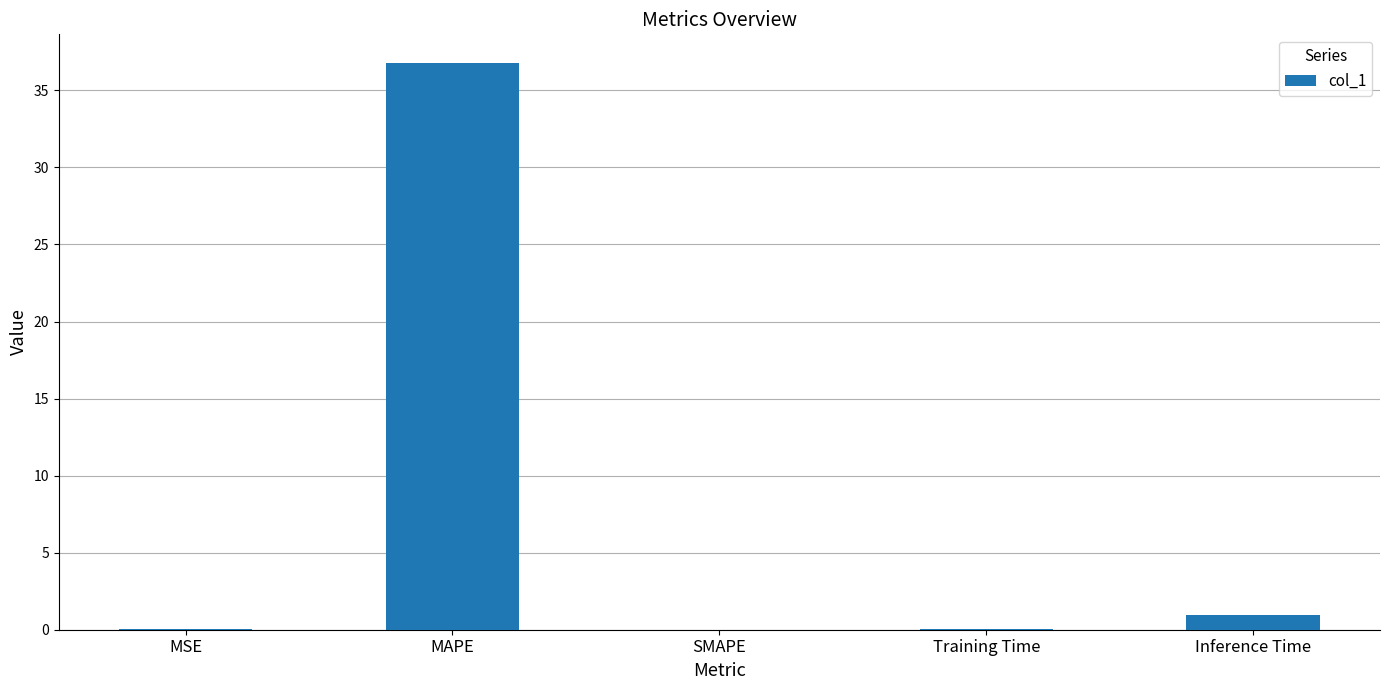

At which label is the value closest to 18?

Inference Time